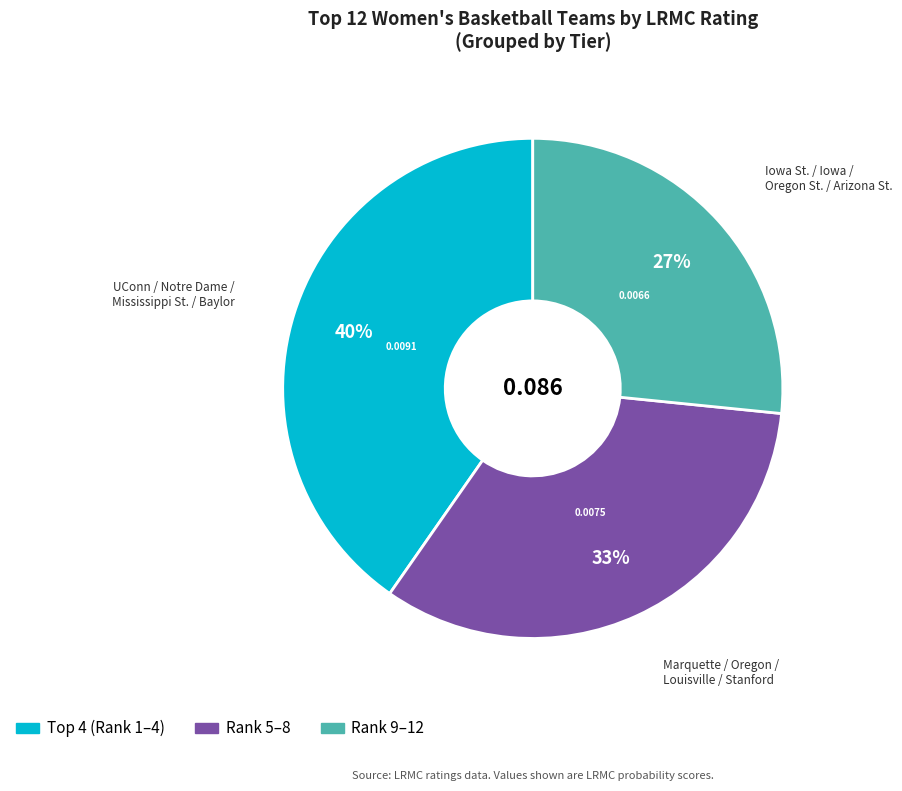

To the nearest percent, what is the average slice percentage?

33%